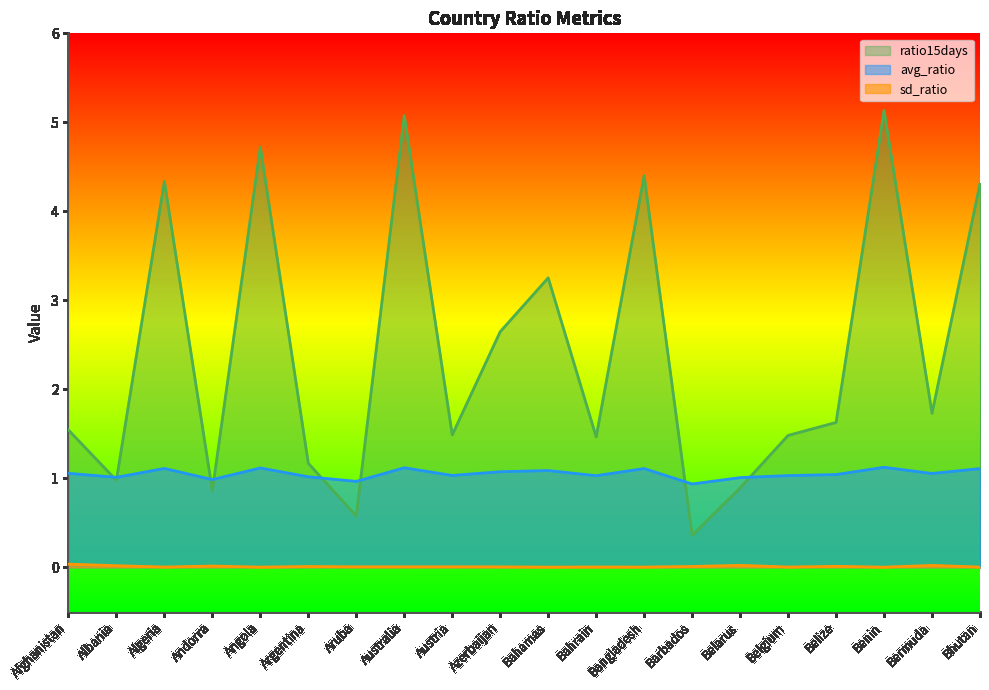

What is the sum of the ratio15days values at Bahrain and Belize?

3.1